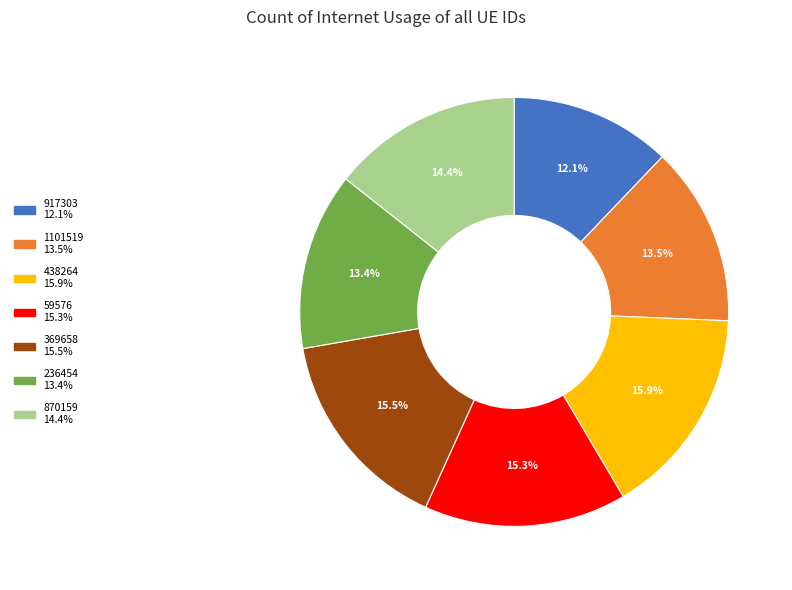

Which category has the smallest portion of the pie?

917303